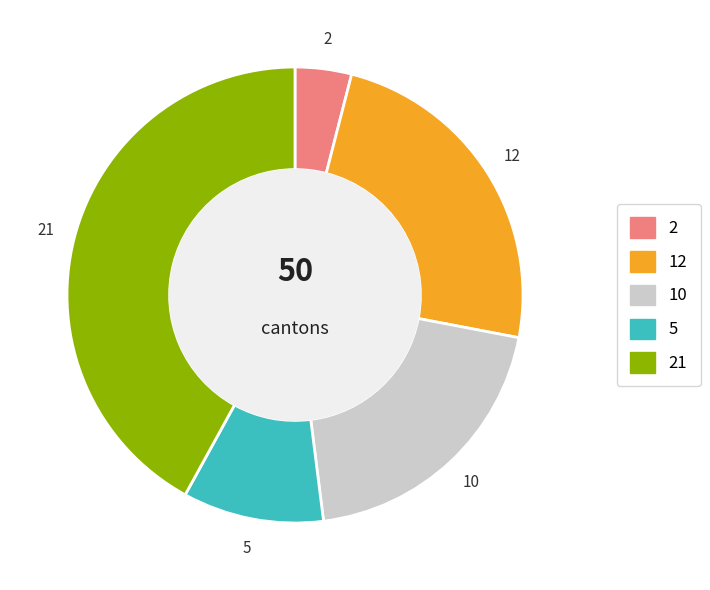

Is there any slice that represents more than half of the pie?

No